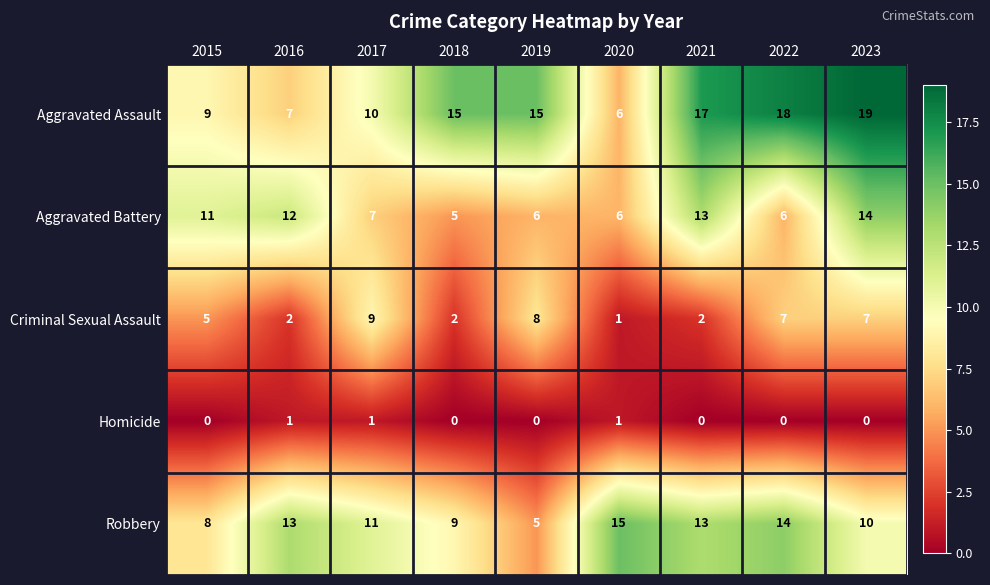

Rank the series at 2015 from lowest to highest value.

Homicide, Criminal Sexual Assault, Robbery, Aggravated Assault, Aggravated Battery